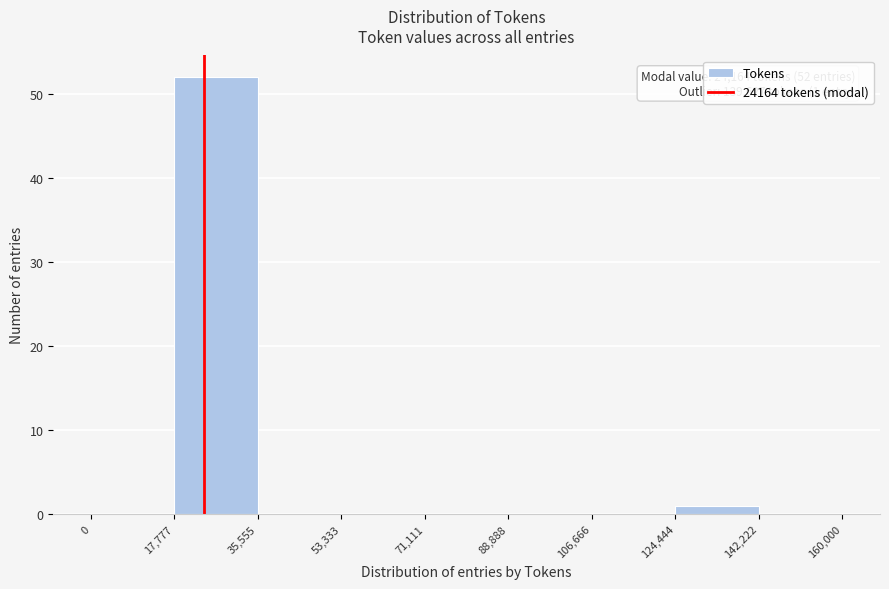

Which range on the x-axis has the tallest bar?

17,777 to 35,555